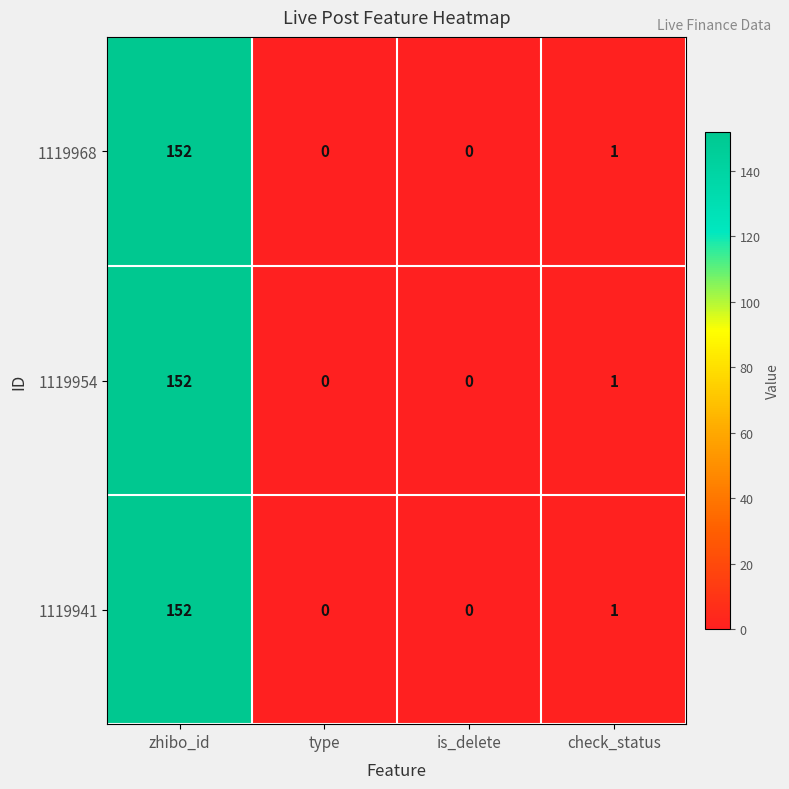

Is the value of 1119954 at check_status greater than the value of 1119968 at is_delete?

Yes